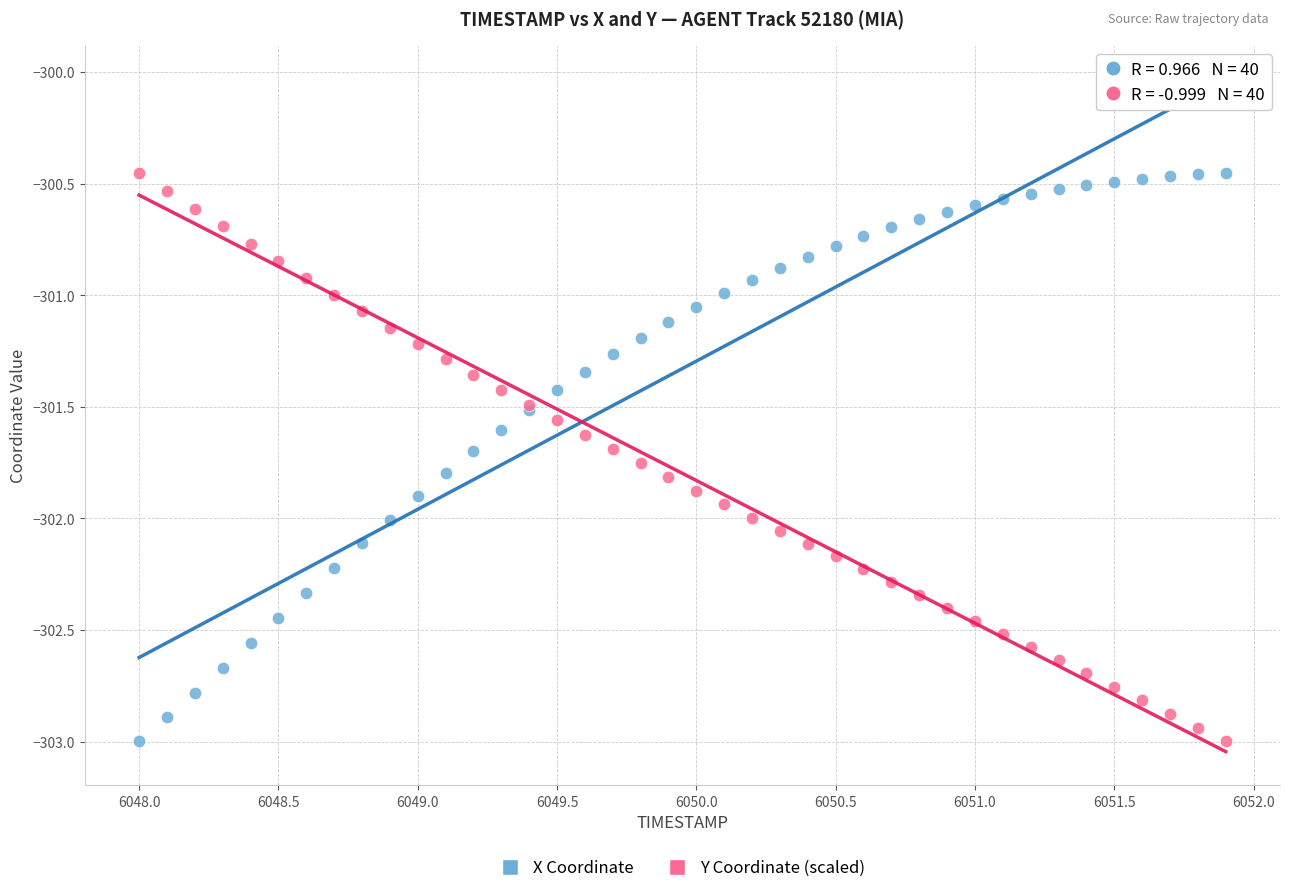

What are all the series names shown in the legend?

X Coordinate, Y Coordinate (scaled)